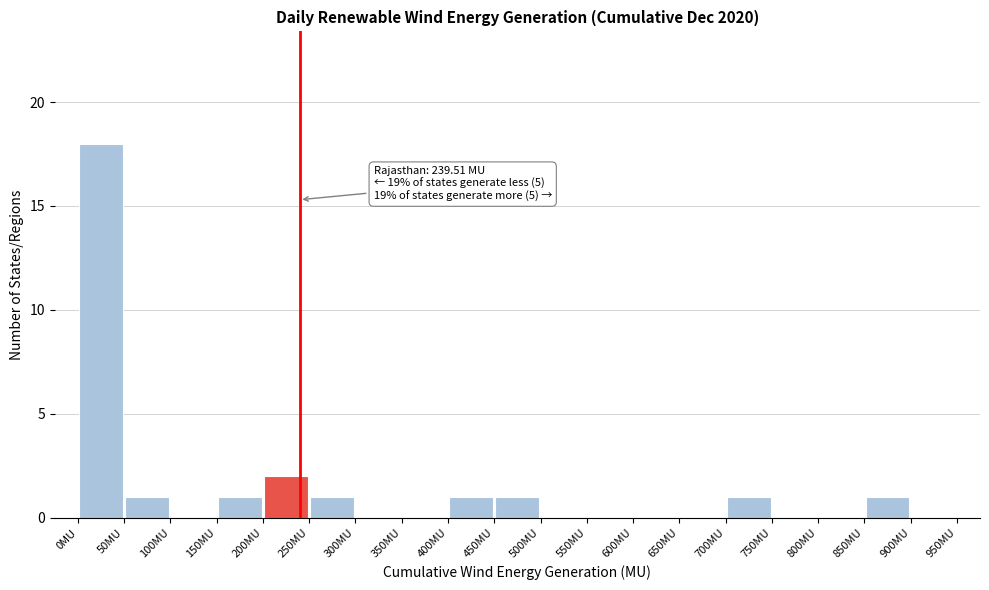

Over which range of the x-axis is the bar tallest?

0 to 50